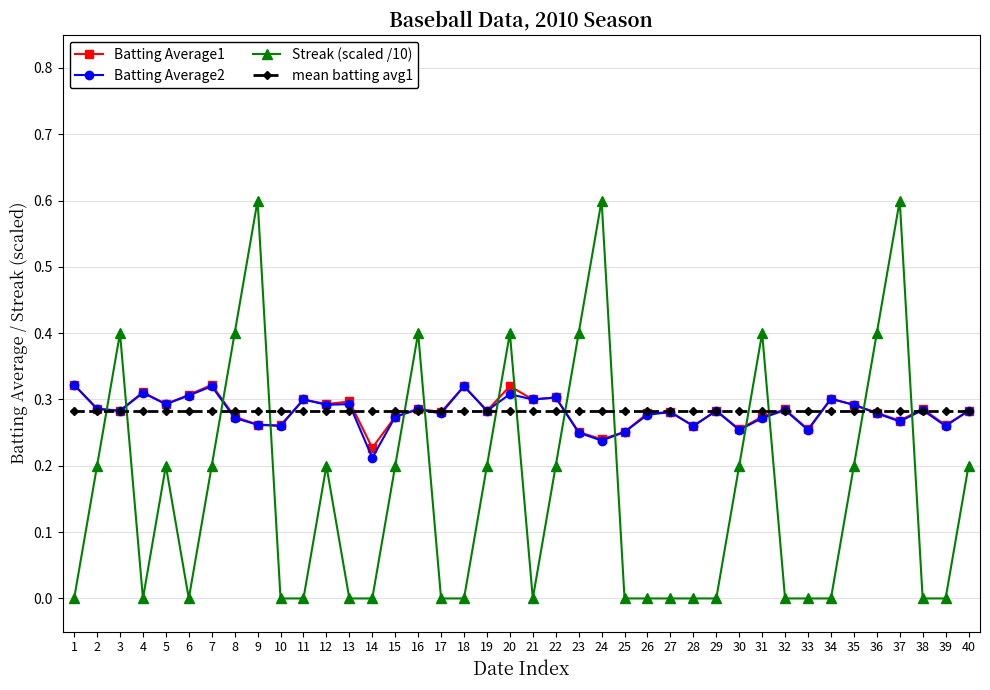

What are all the series names shown in the legend?

Batting Average1, Batting Average2, Streak (scaled /10), mean batting avg1